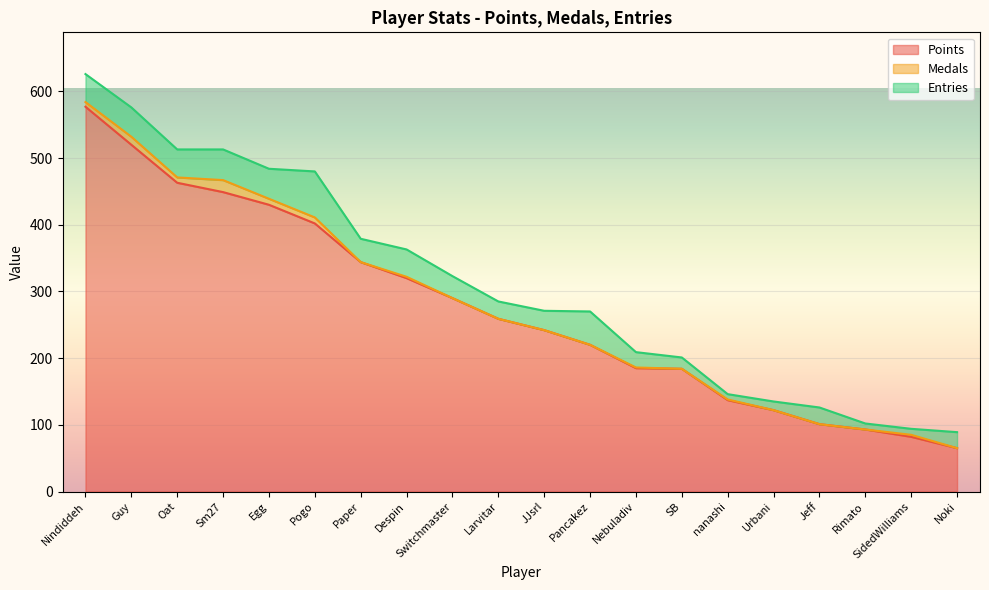

Does the chart display data point markers on the line(s)?

No